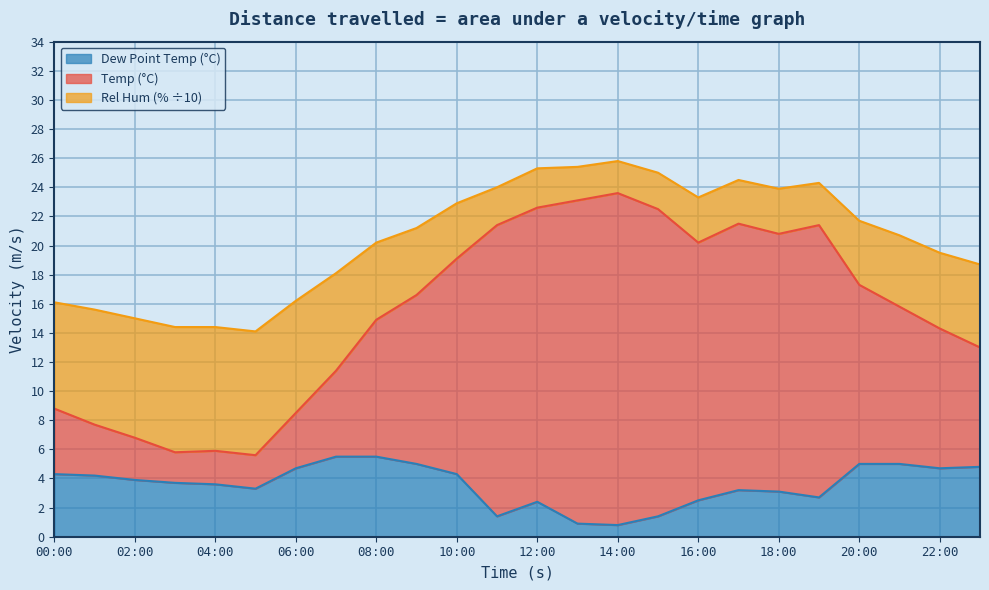

True or false: Temp (°C) and Rel Hum (%) intersect in this chart.

False